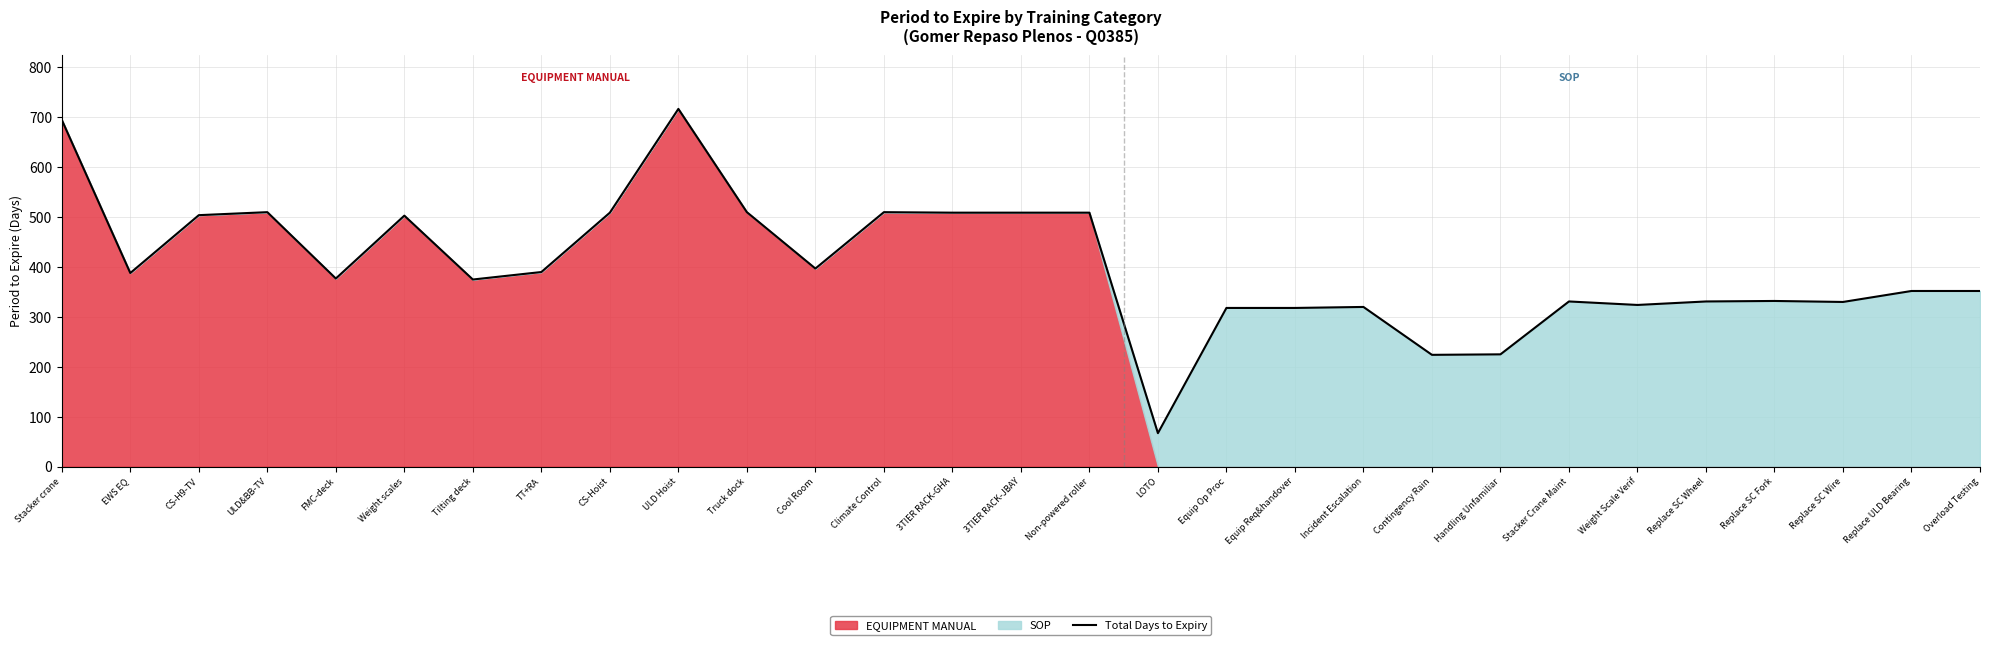

Read the value at Replace SC Wheel.

331